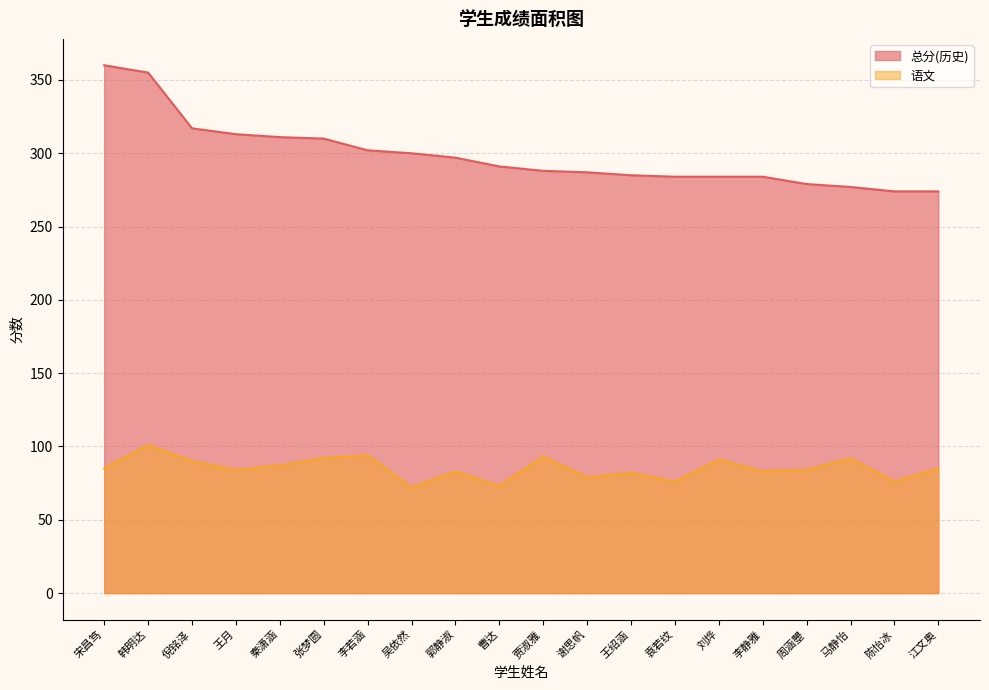

How many lines are shown in the chart?

2